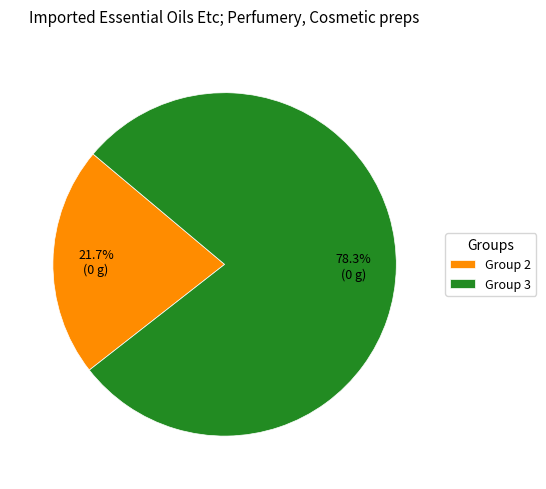

To the nearest percent, what is the difference between the largest and smallest slice percentages?

57%